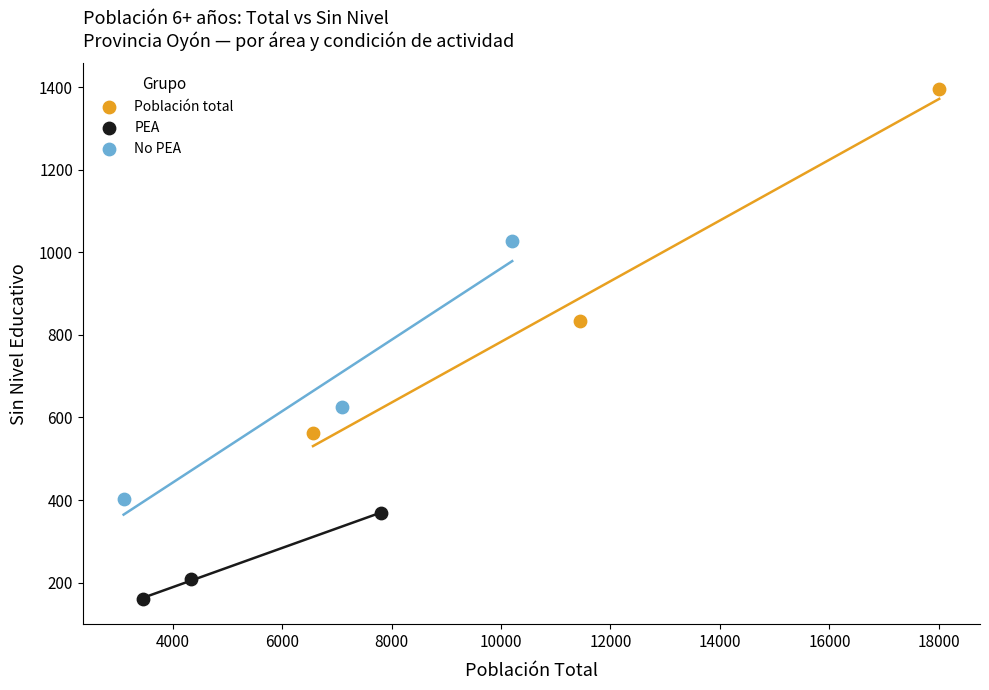

Which series contains the lowest Y value?

PEA